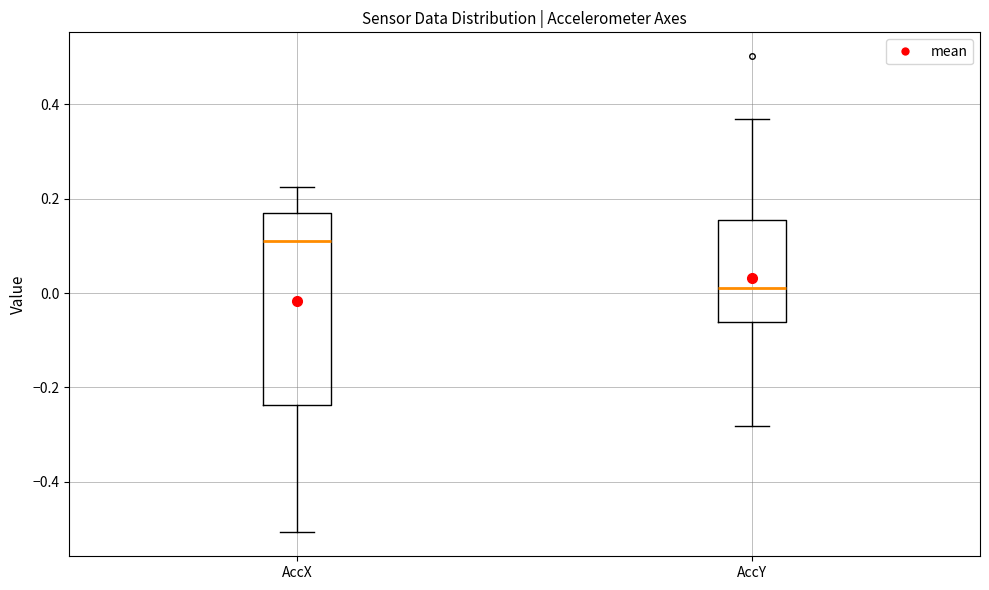

Reading left to right, transcribe this box plot: for each box, give where its median line is, the range the box spans, and where its two whiskers end, as read against the y-axis. The values are not printed on the chart, so give them approximately, as read against the axis.

AccX: median 0.10, box -0.24 to 0.18, whiskers -0.50 to 0.22
AccY: median 0.02, box -0.06 to 0.16, whiskers -0.28 to 0.36